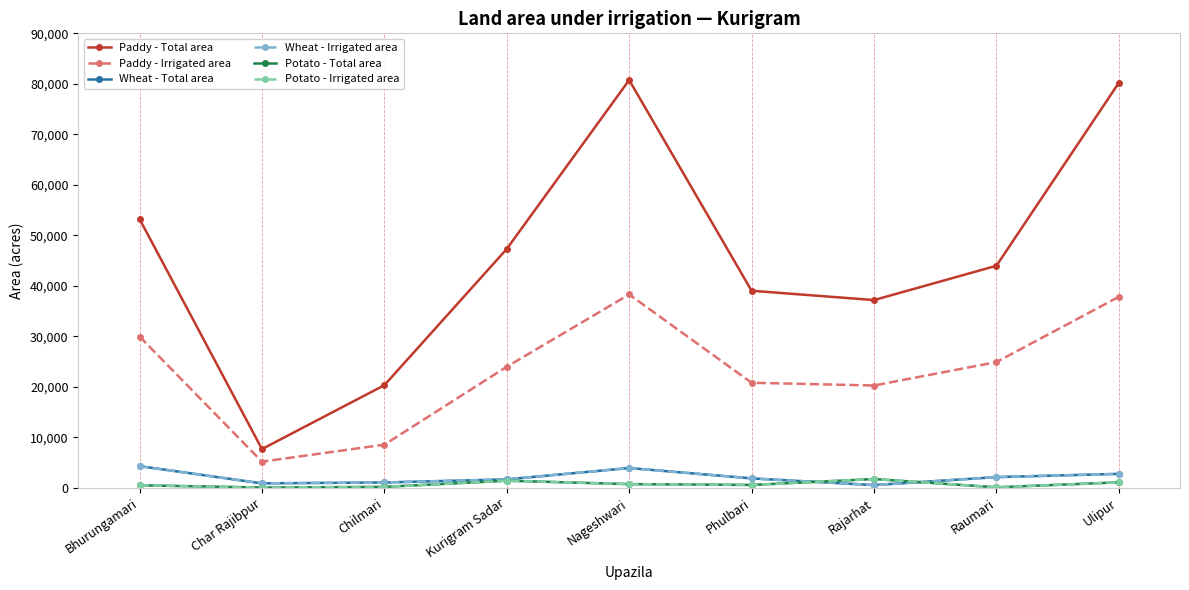

What is the difference between the Paddy - Irrigated area values at Nageshwari and Raumari?

13387